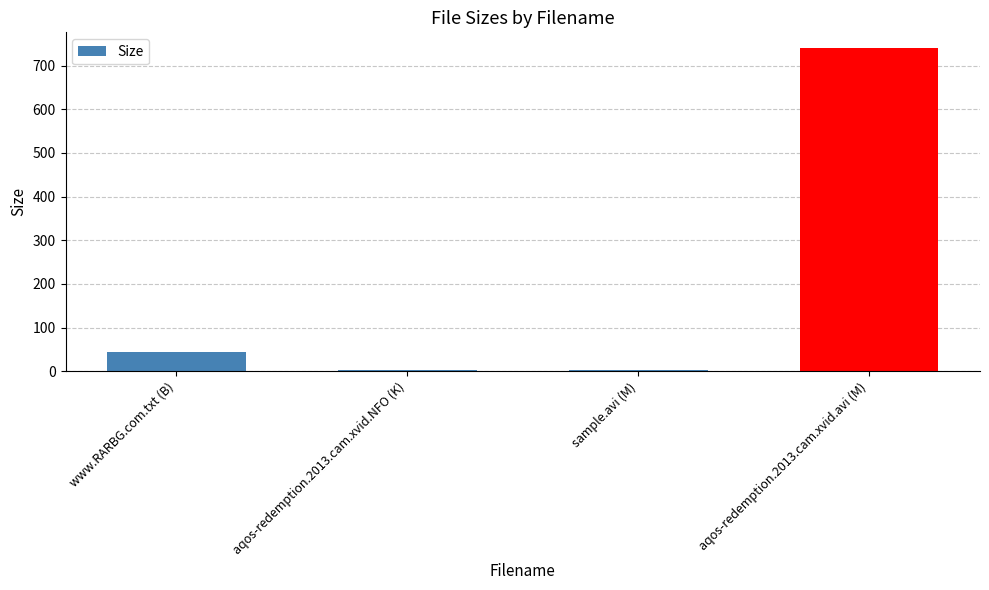

What is the sum of all values?

789.5